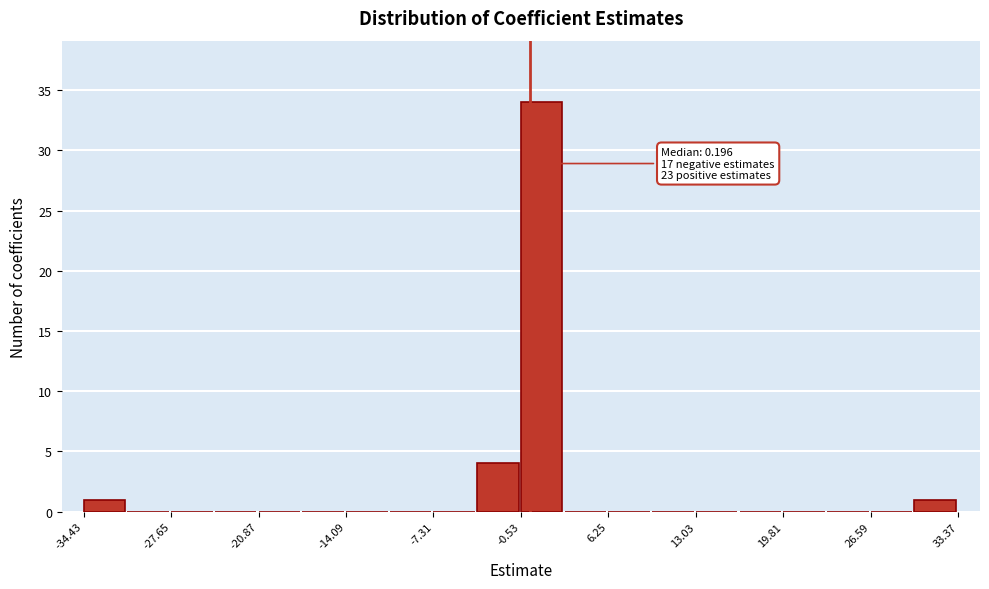

Read against the x-axis, roughly where is the centre of the tallest bar?

1